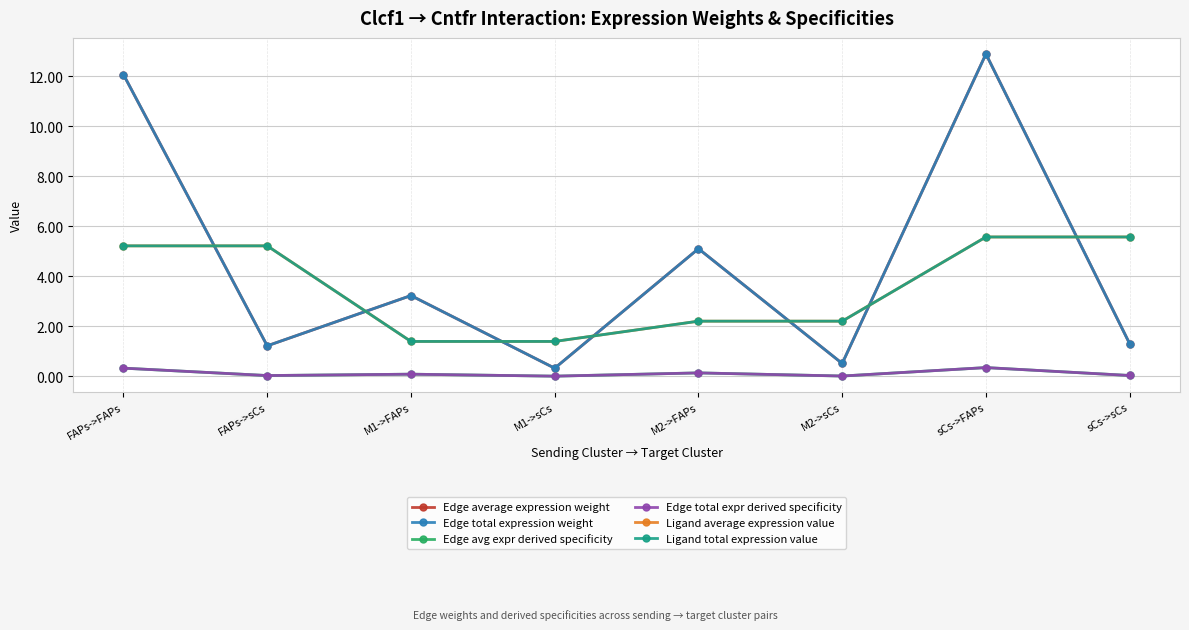

Does the chart have visible grid lines?

Yes